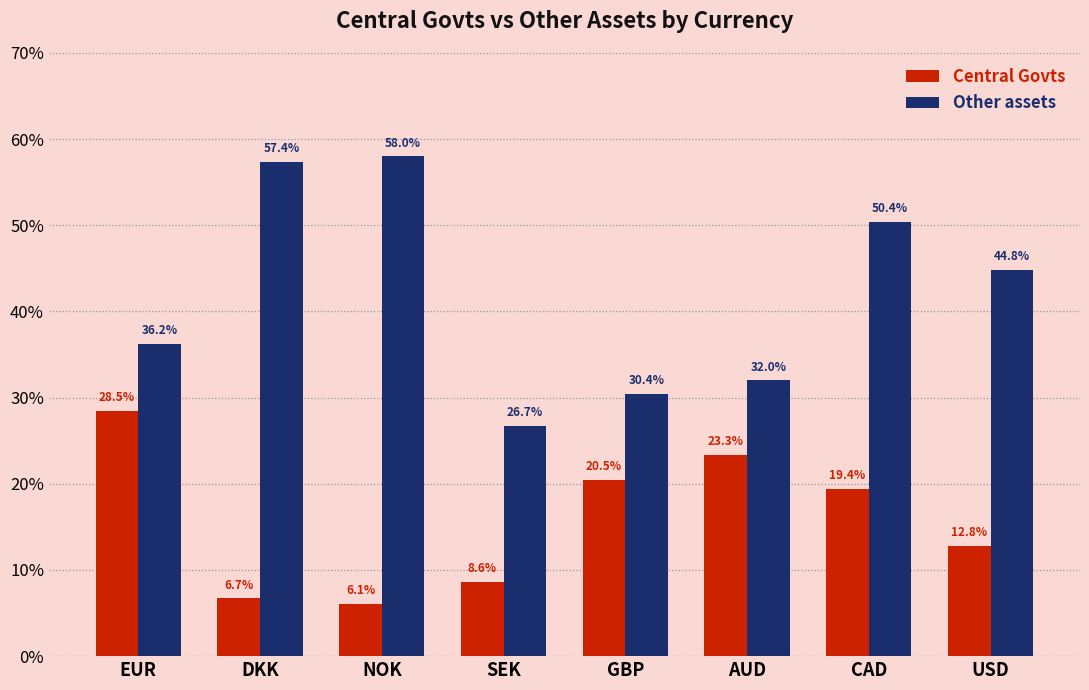

What is the label of the 6th bar from the right?

NOK